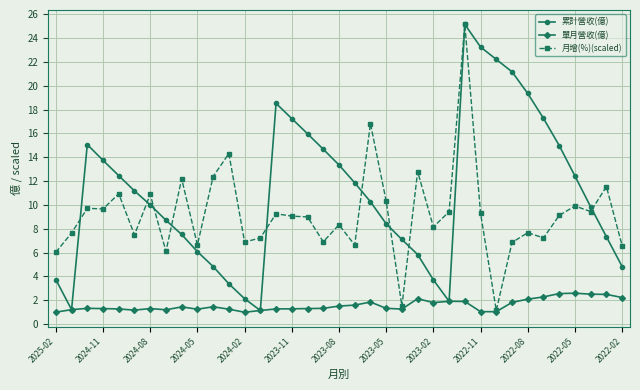

What is the difference between the maximum and minimum values in the 單月營收(億) series?

1.6